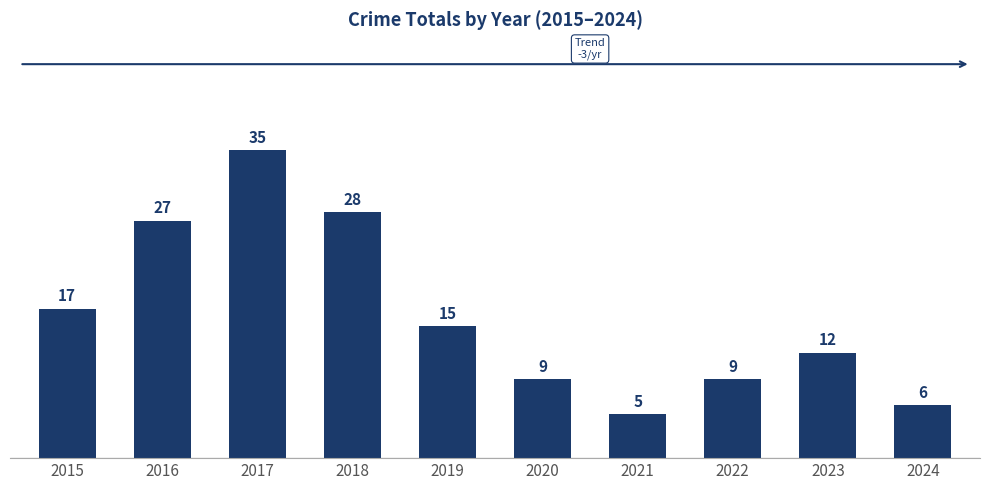

Approximately how many times larger is the value at 2022 compared to 2024?

1.5